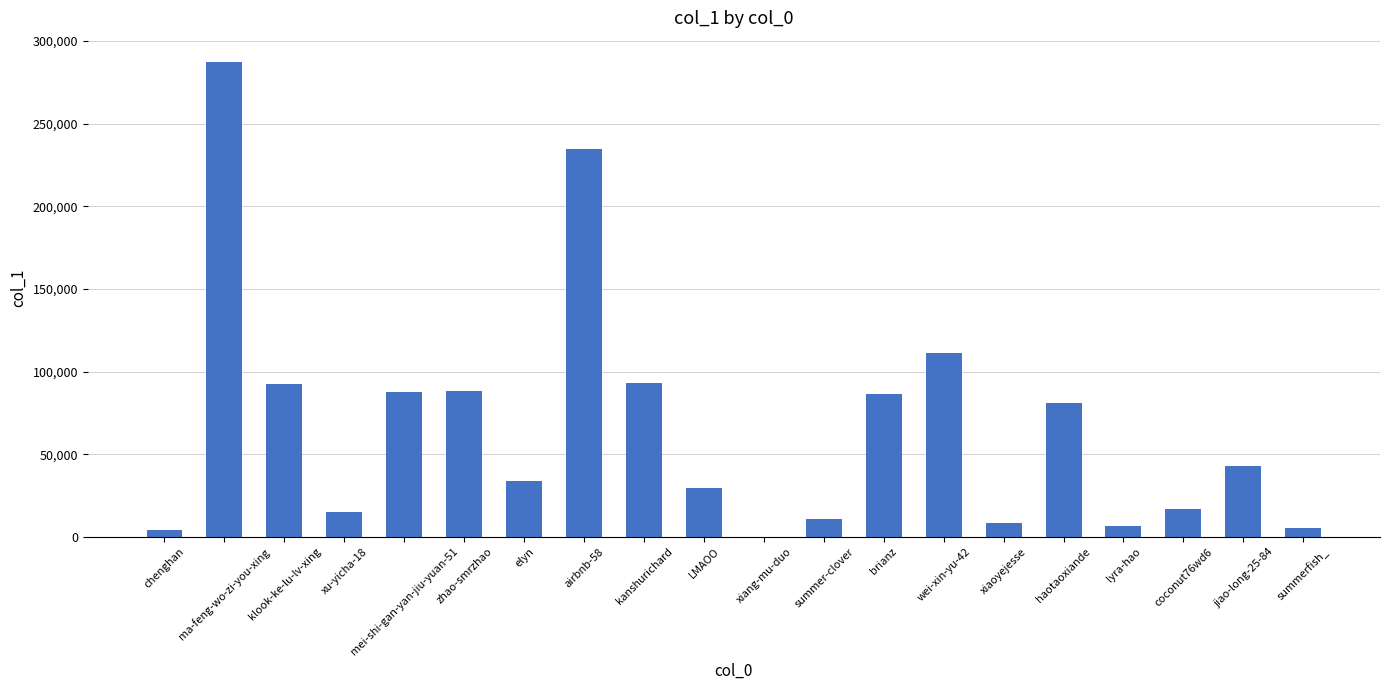

The value at zhao-smrzhao is 88442. True or false?

True